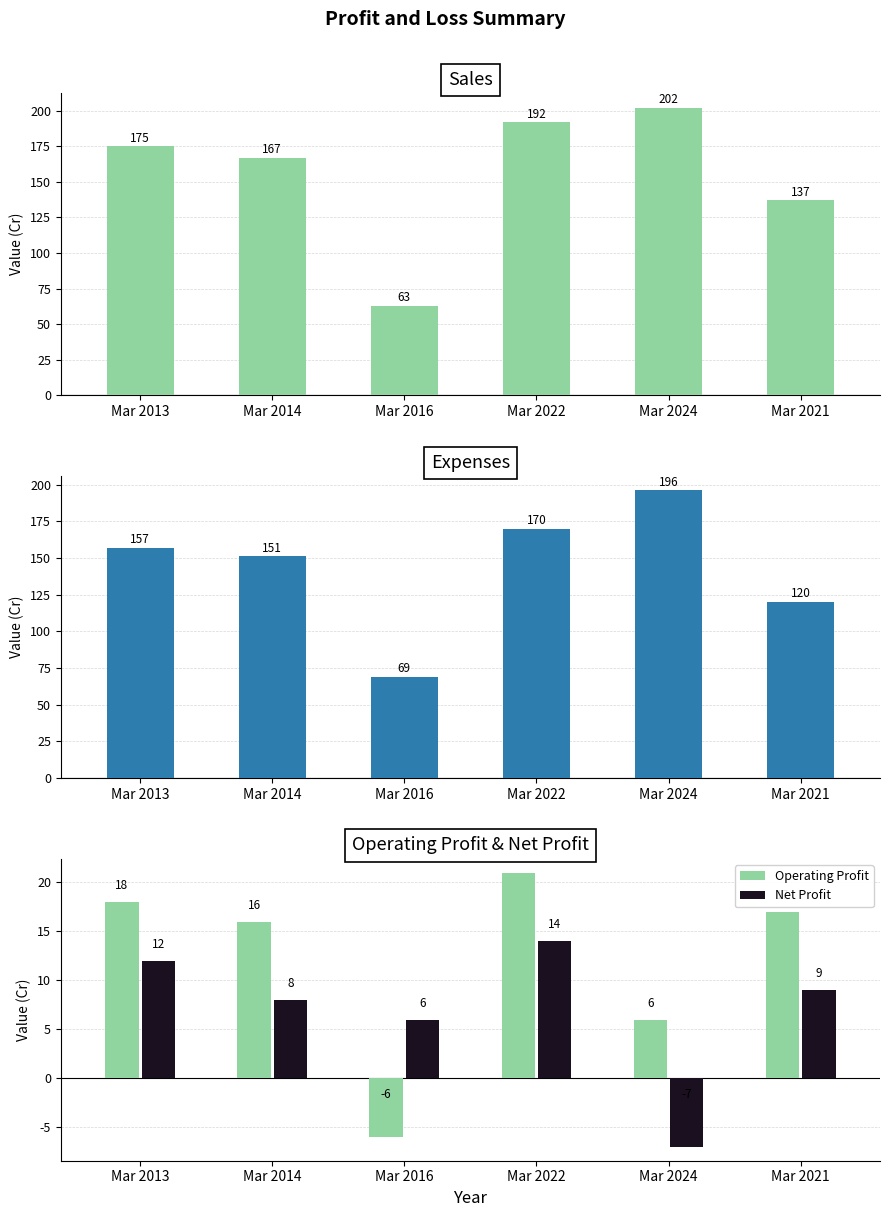

What is the sum of all Sales values?

936